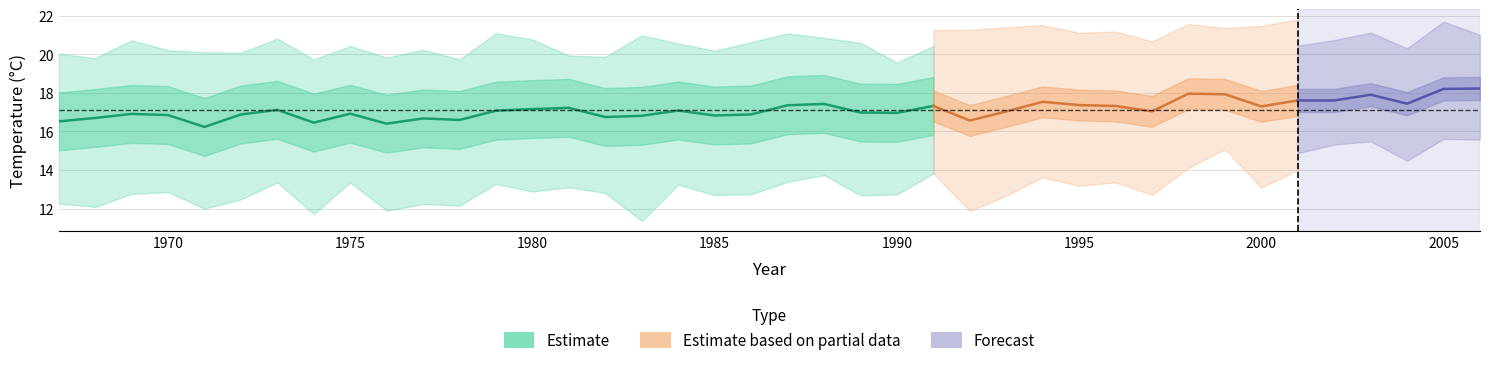

At which category is the sum across all series the highest?

2006